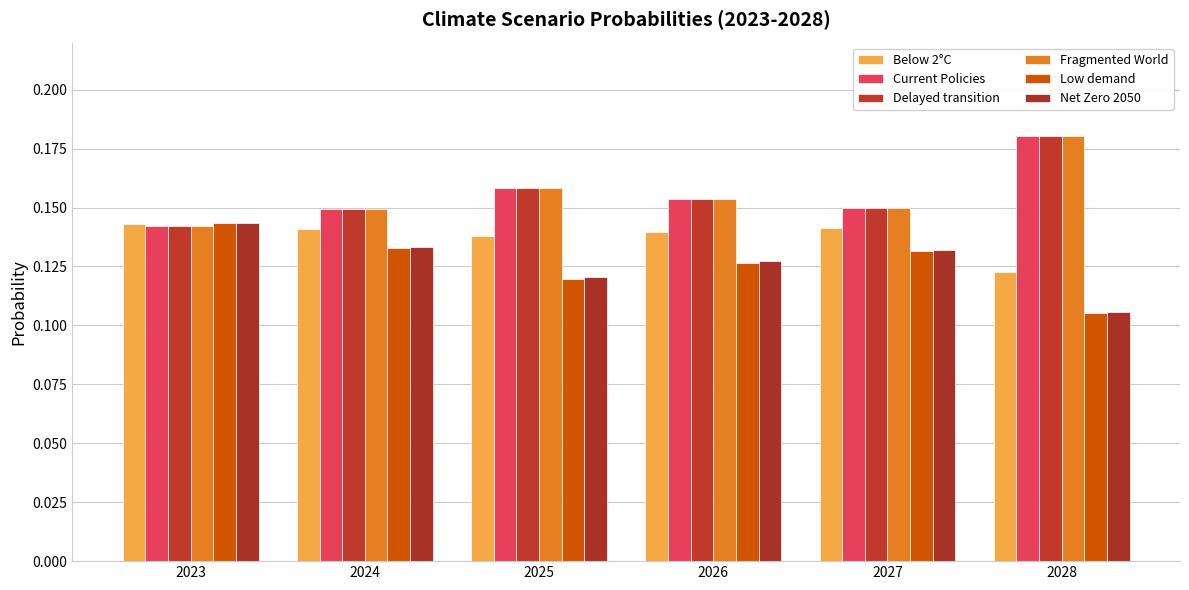

Which series has the largest range (max minus min)?

Low demand